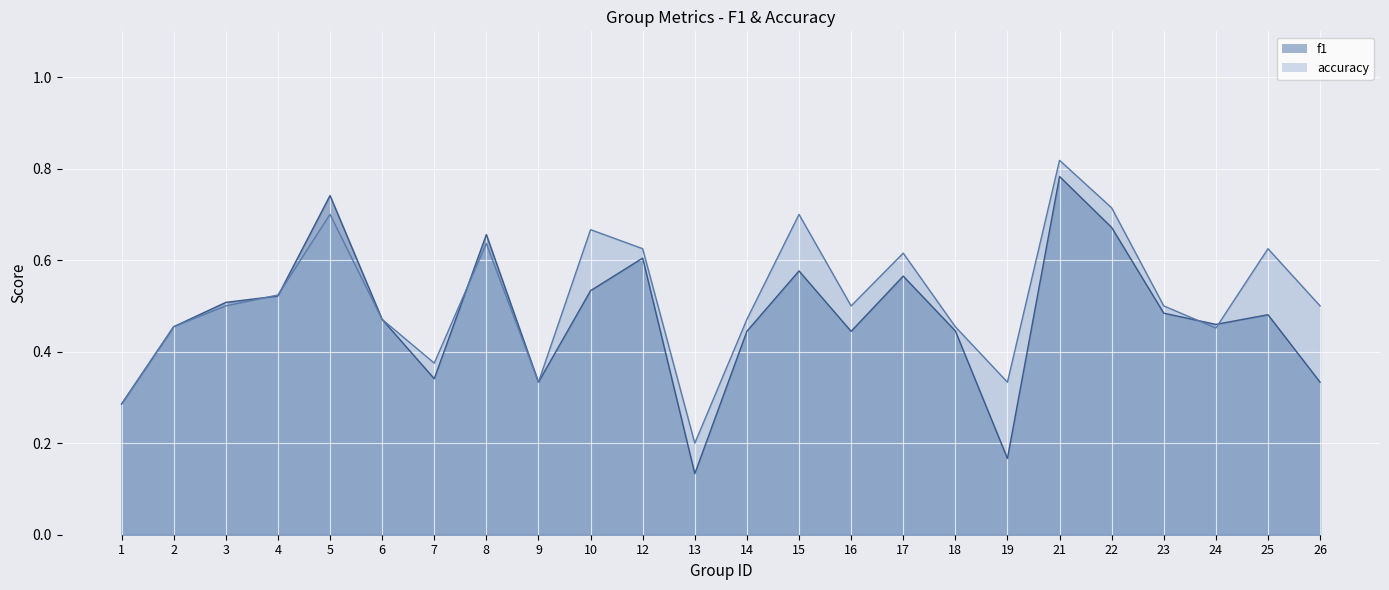

At how many categories does at least one series exceed 0?

24